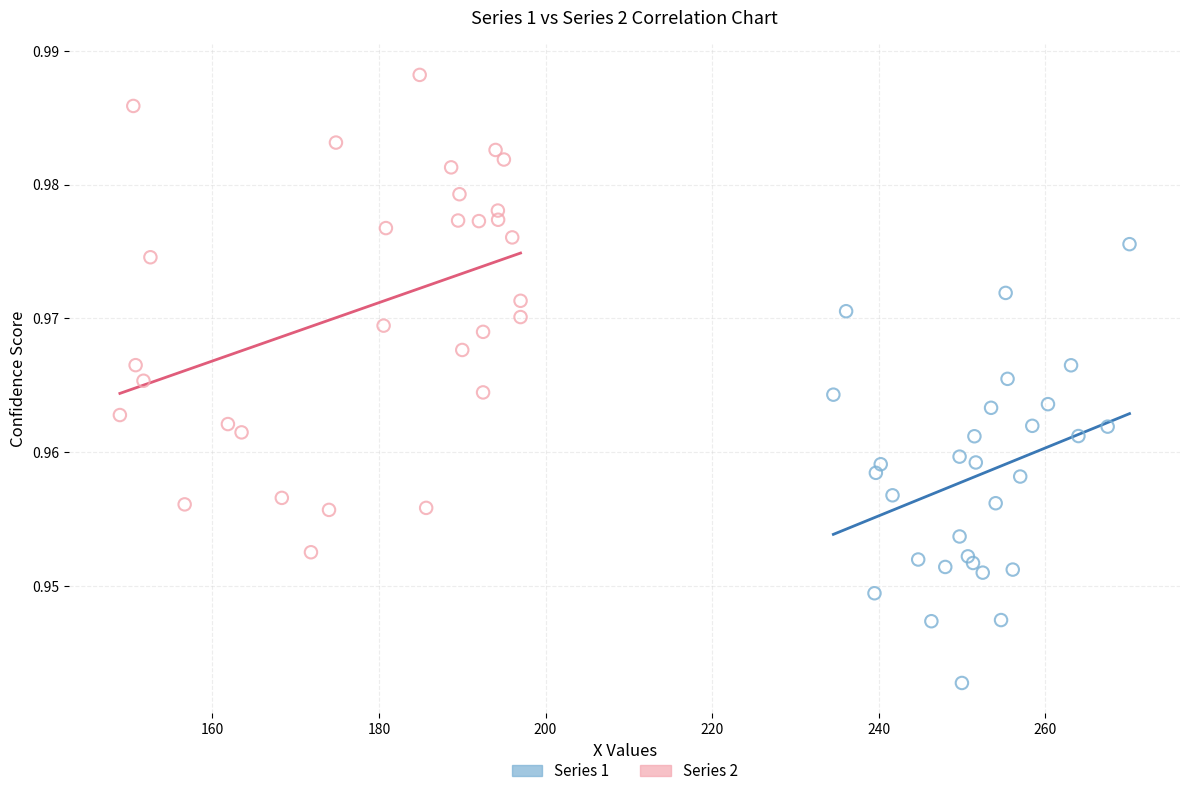

What are all the series names shown in the legend?

Series 1, Series 2